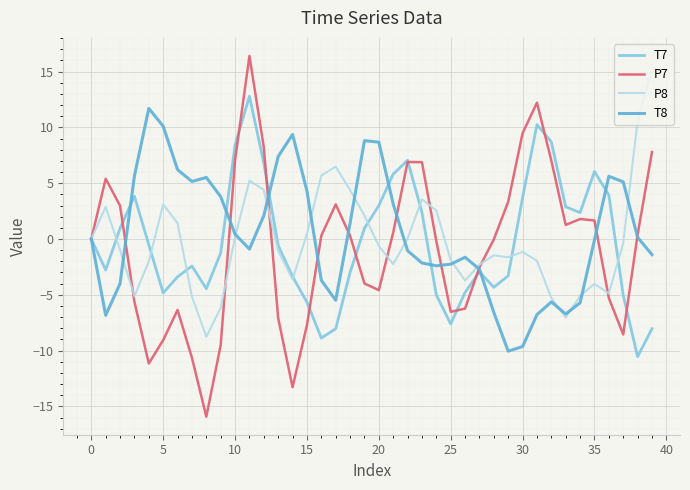

In P8, how many points are lower than both neighbors (excluding endpoints)?

8